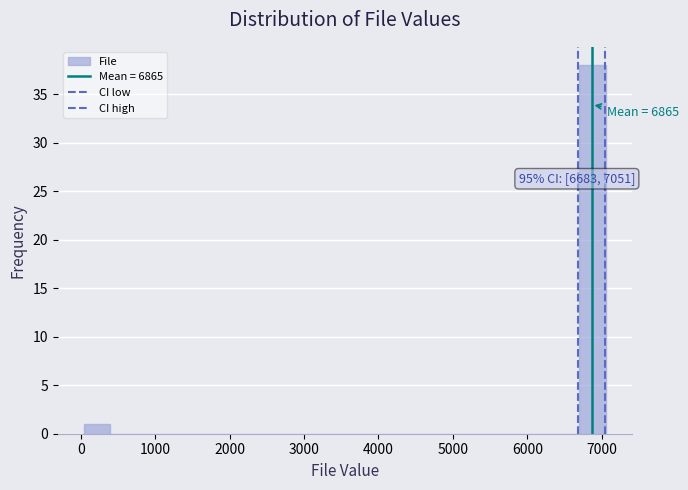

Read against the x-axis, roughly where is the centre of the tallest bar?

6900